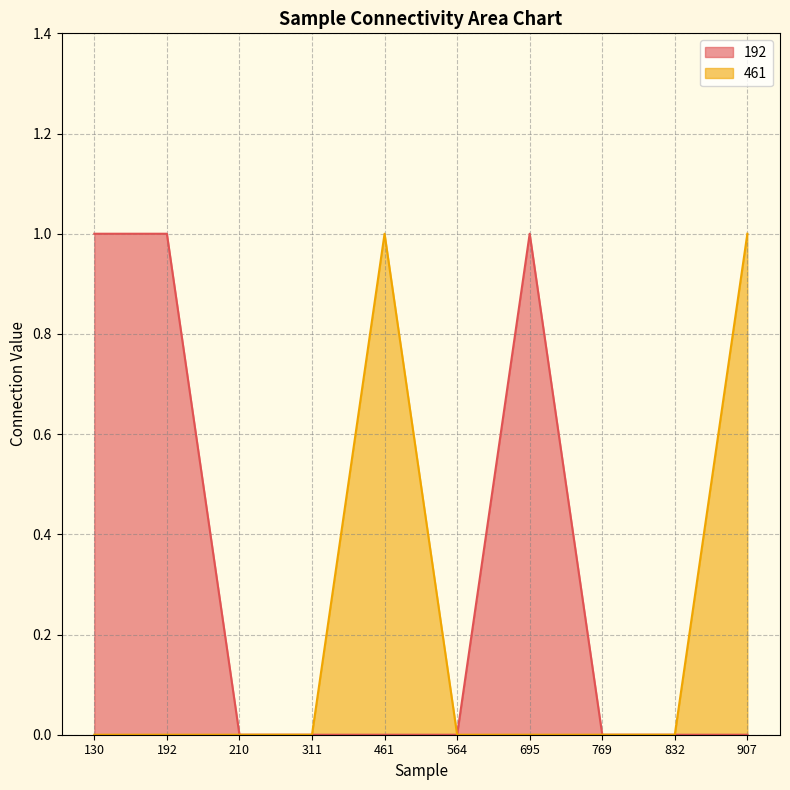

Reading left to right, transcribe all the data shown in this chart.

192: 1	1	0	0	0	0	1	0	0	0
461: 0	0	0	0	1	0	0	0	0	1